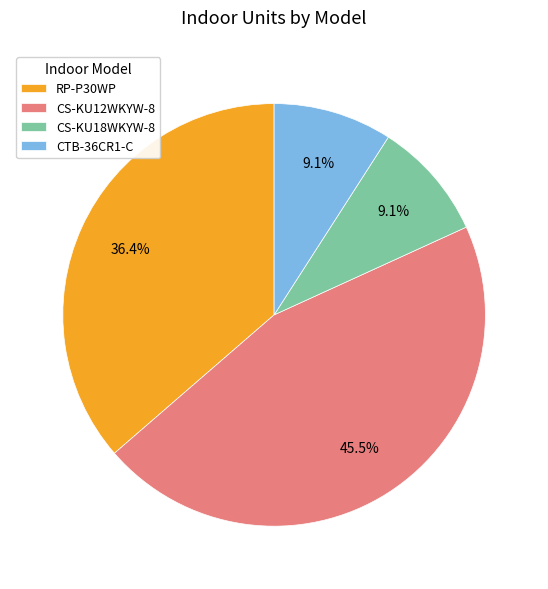

Combined, what portion of the pie is CS-KU12WKYW-8 and RP-P30WP?

81.8%